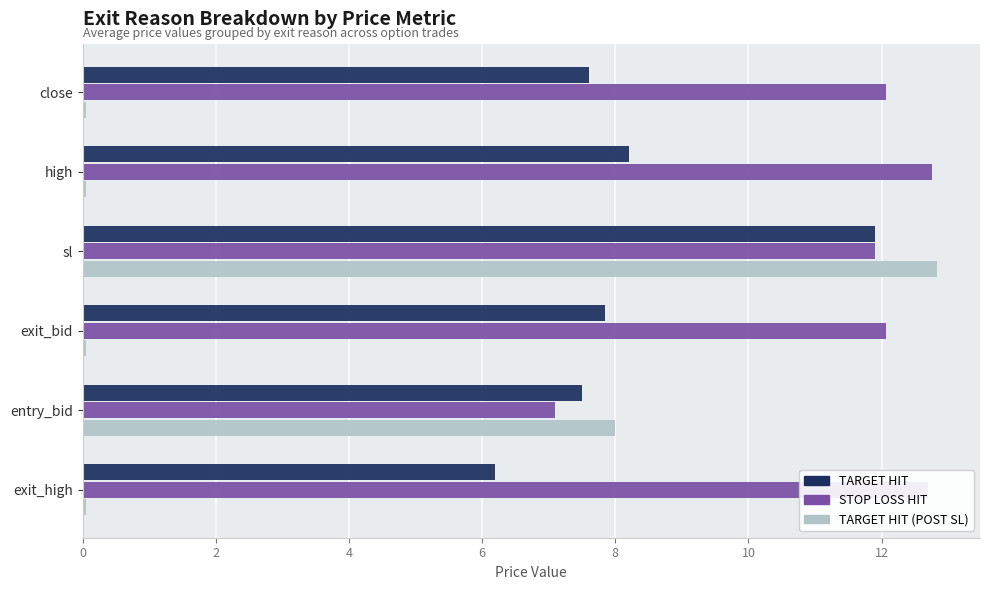

What value does the STOP LOSS HIT series have at sl?

11.9